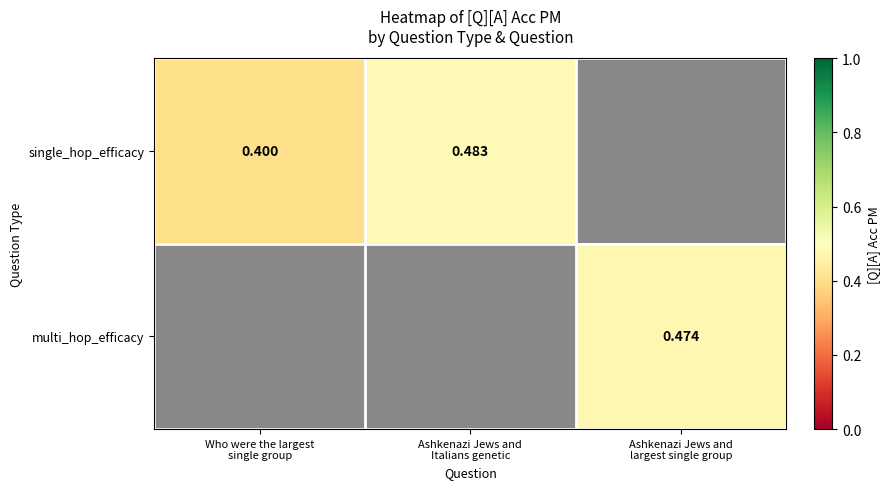

Count the number of categories in the chart.

3